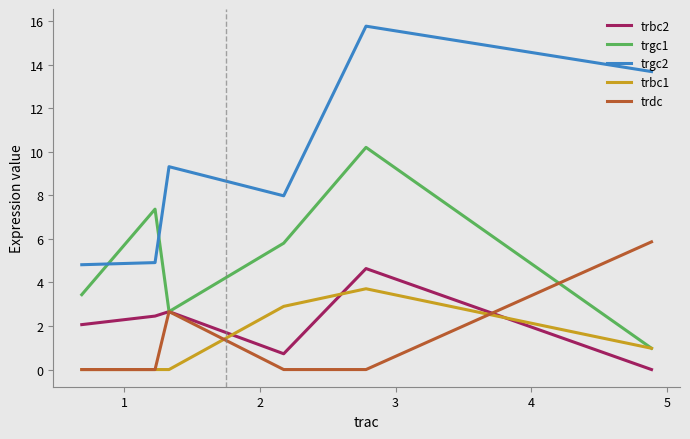

Count the number of categories in the chart.

6